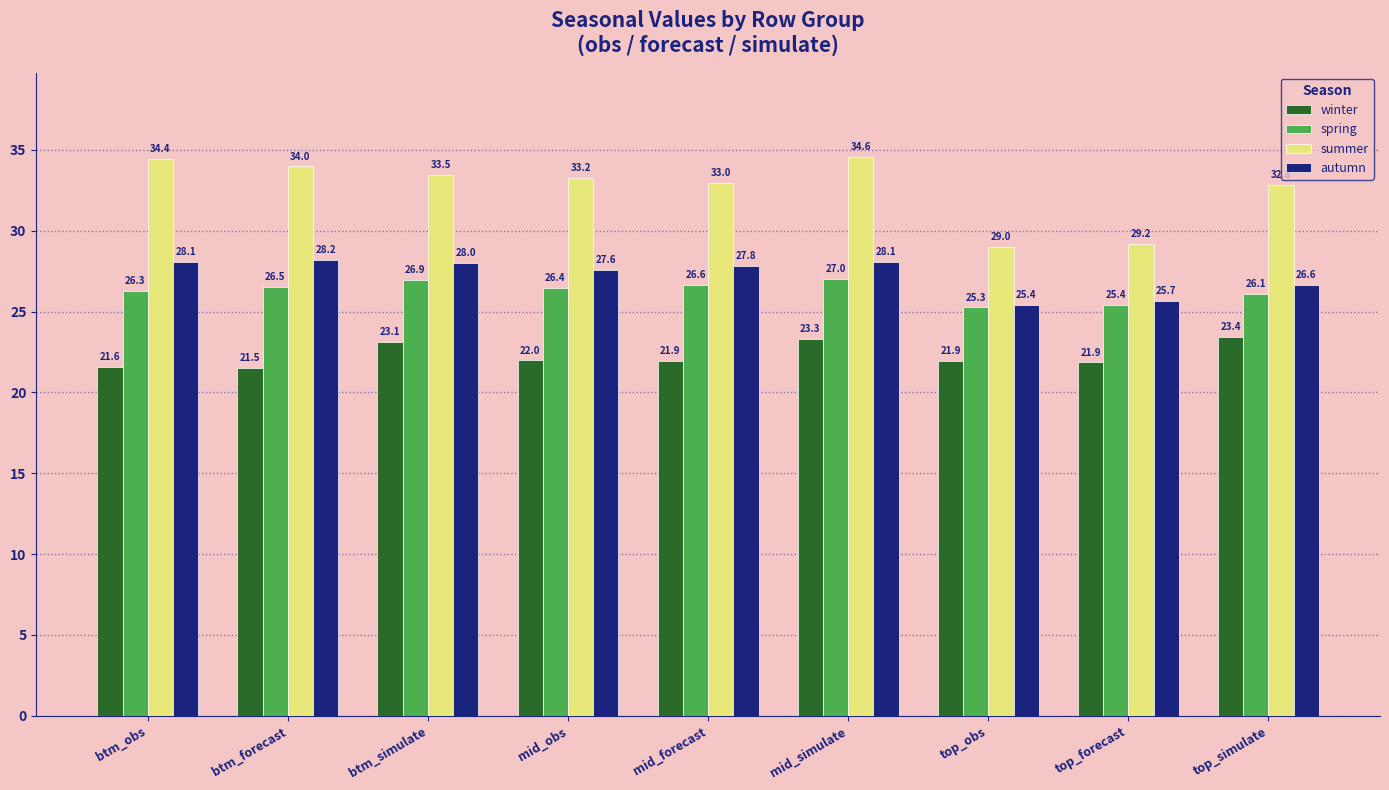

How many series are shown in this chart?

4